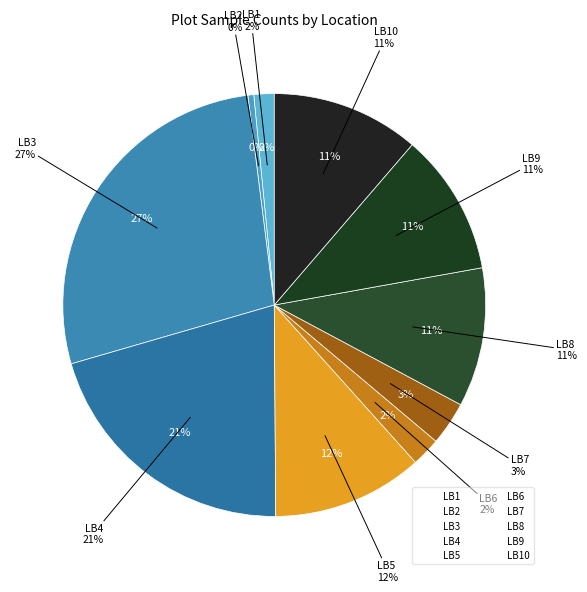

True or false: LB4 accounts for 8% of the total.

False